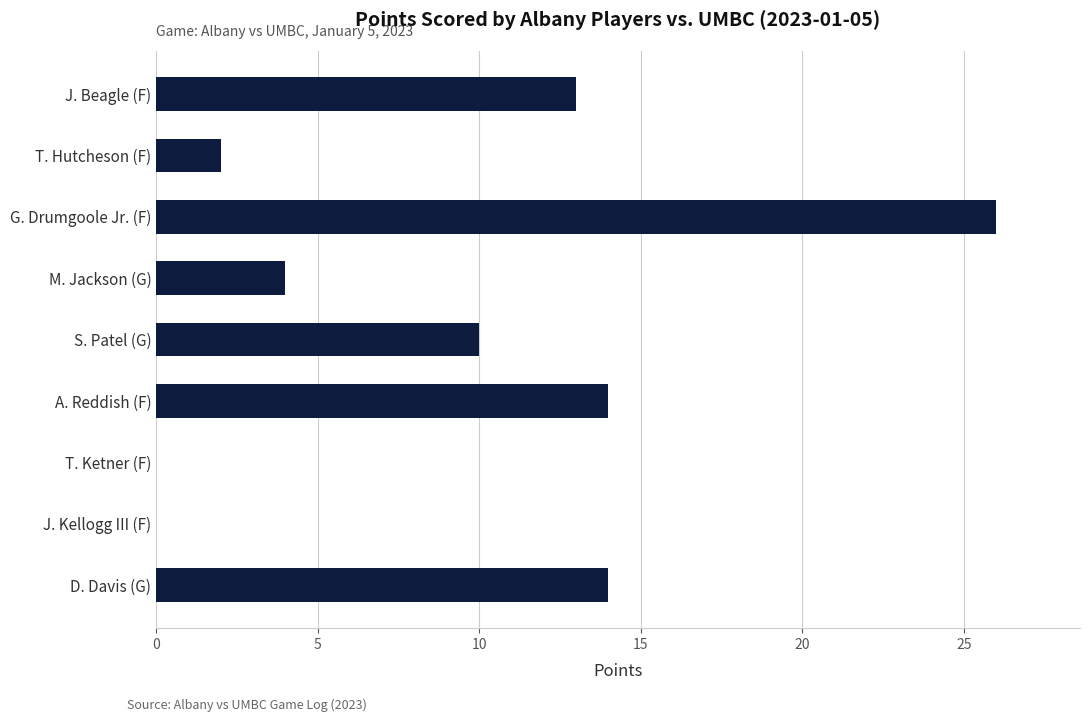

What is the sum of all values?

83